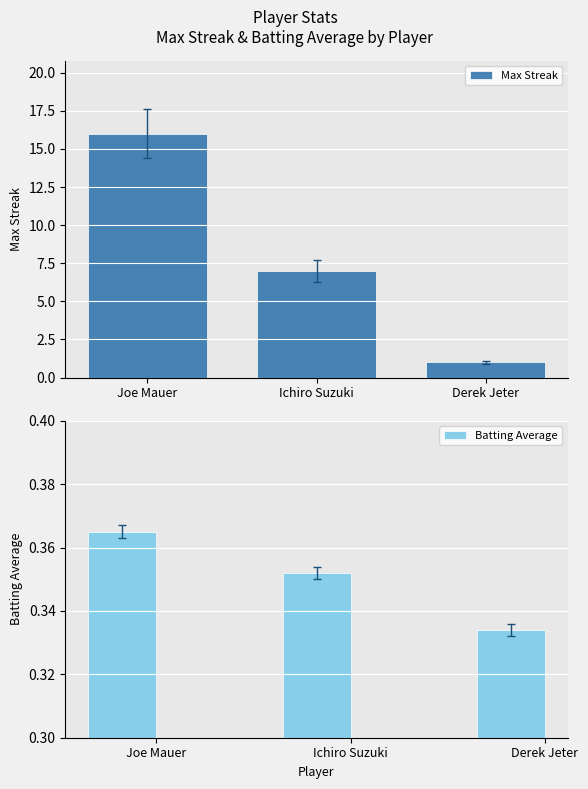

Which series changed the most between Ichiro Suzuki and Derek Jeter?

Max Streak